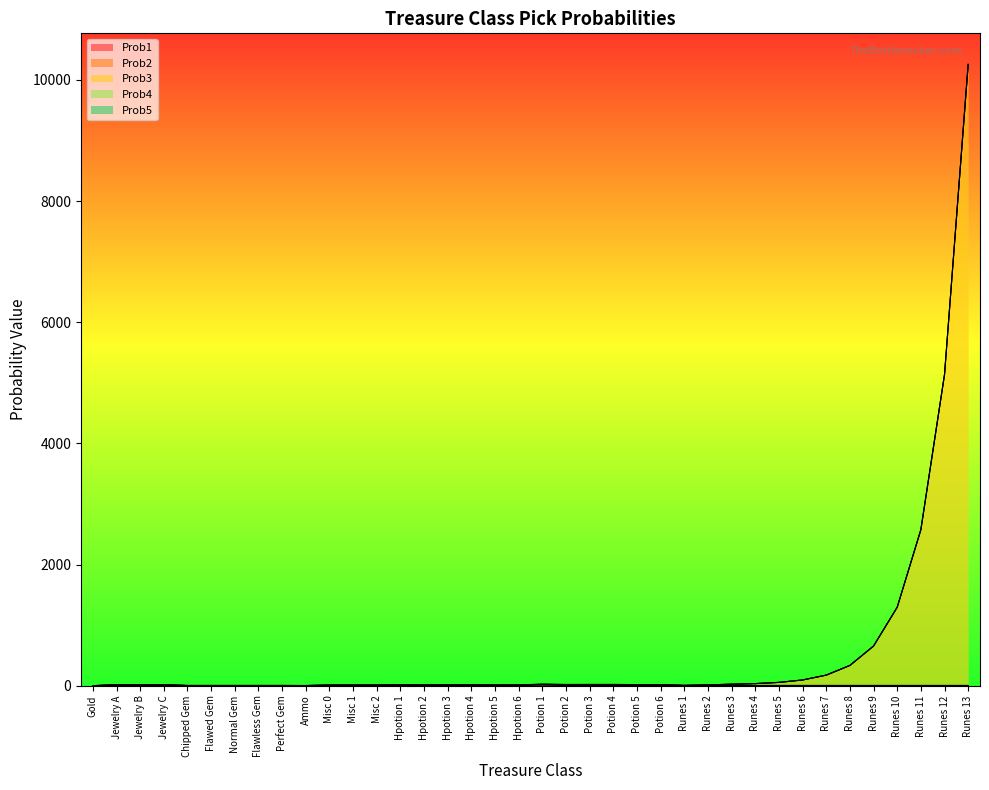

What position from the right is Gold?

38